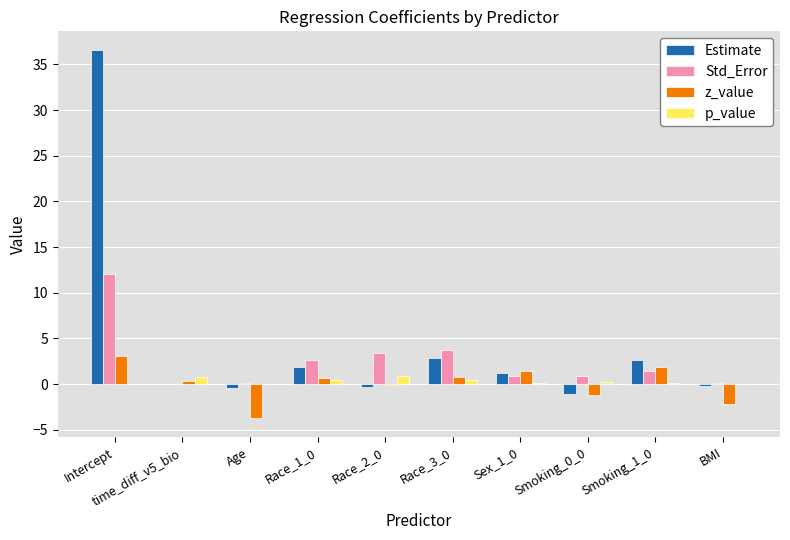

What is the maximum value for z_value?

3.0